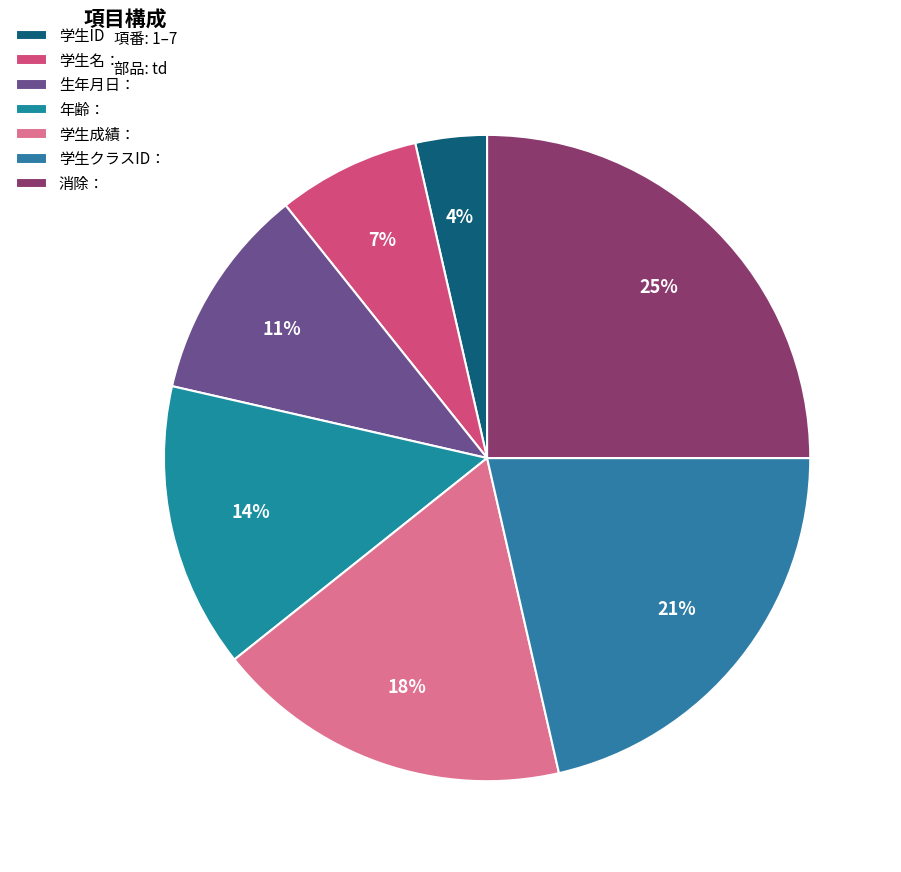

Which slice is the smallest?

学生ID